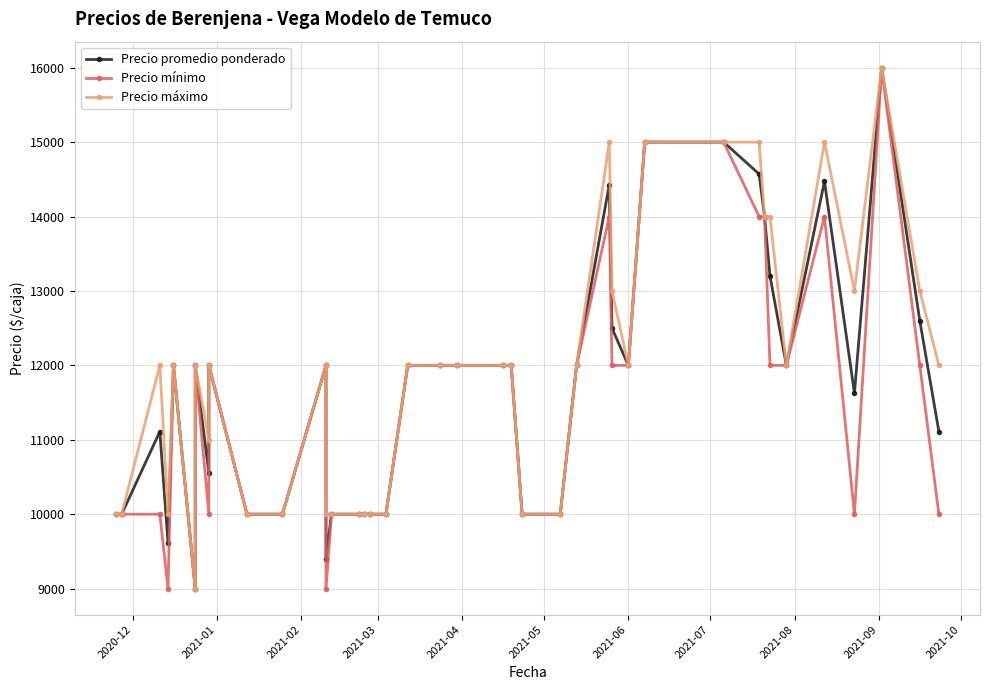

True or false: Precio promedio ponderado and Precio mínimo cross at least once.

False